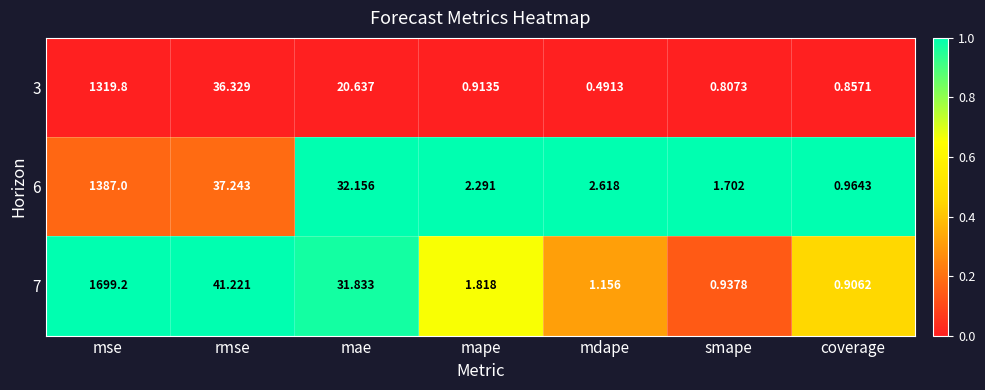

What is the greatest value displayed?

1699.2